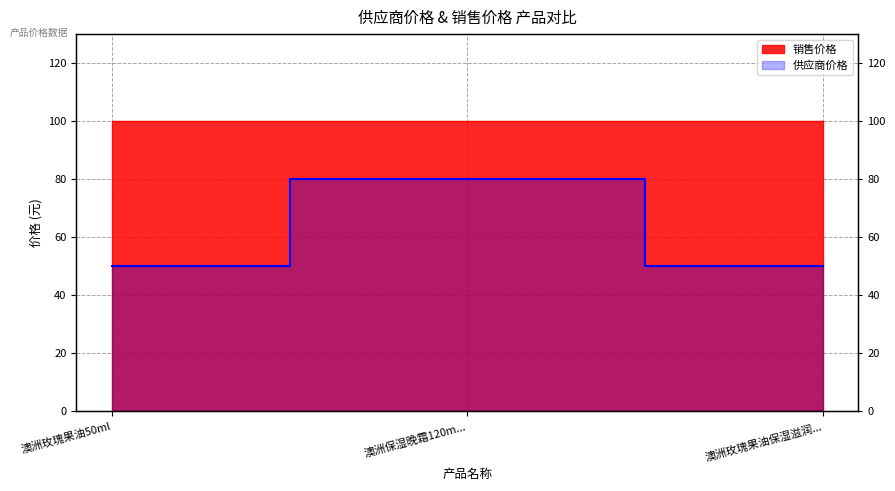

What is the label of the 3rd point from the left?

澳洲玫瑰果油保湿滋润...